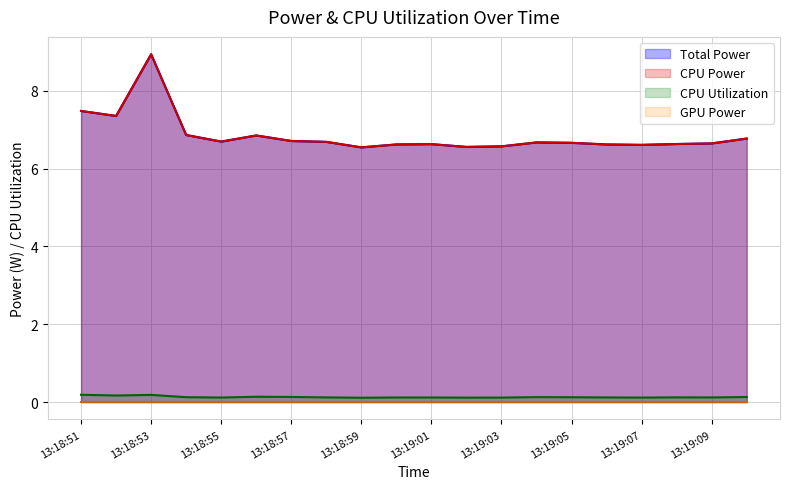

Does the chart display data point markers on the line(s)?

No